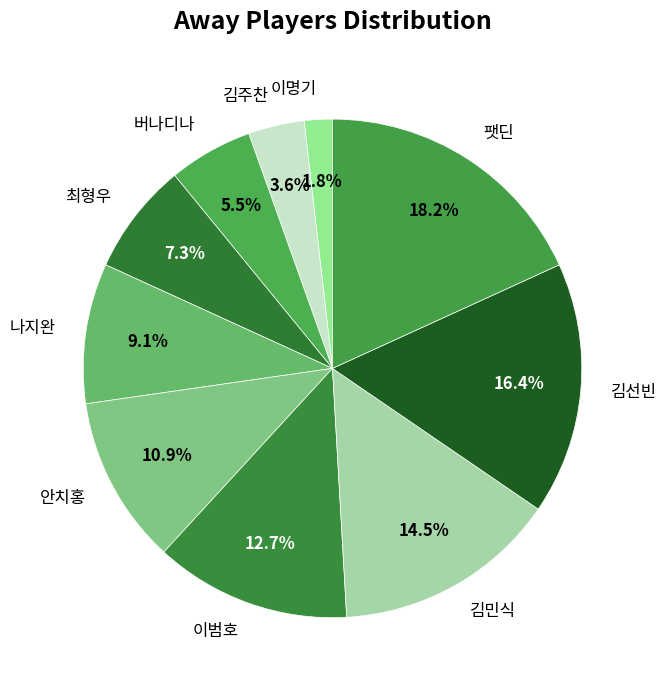

How many slices are in this pie chart?

10